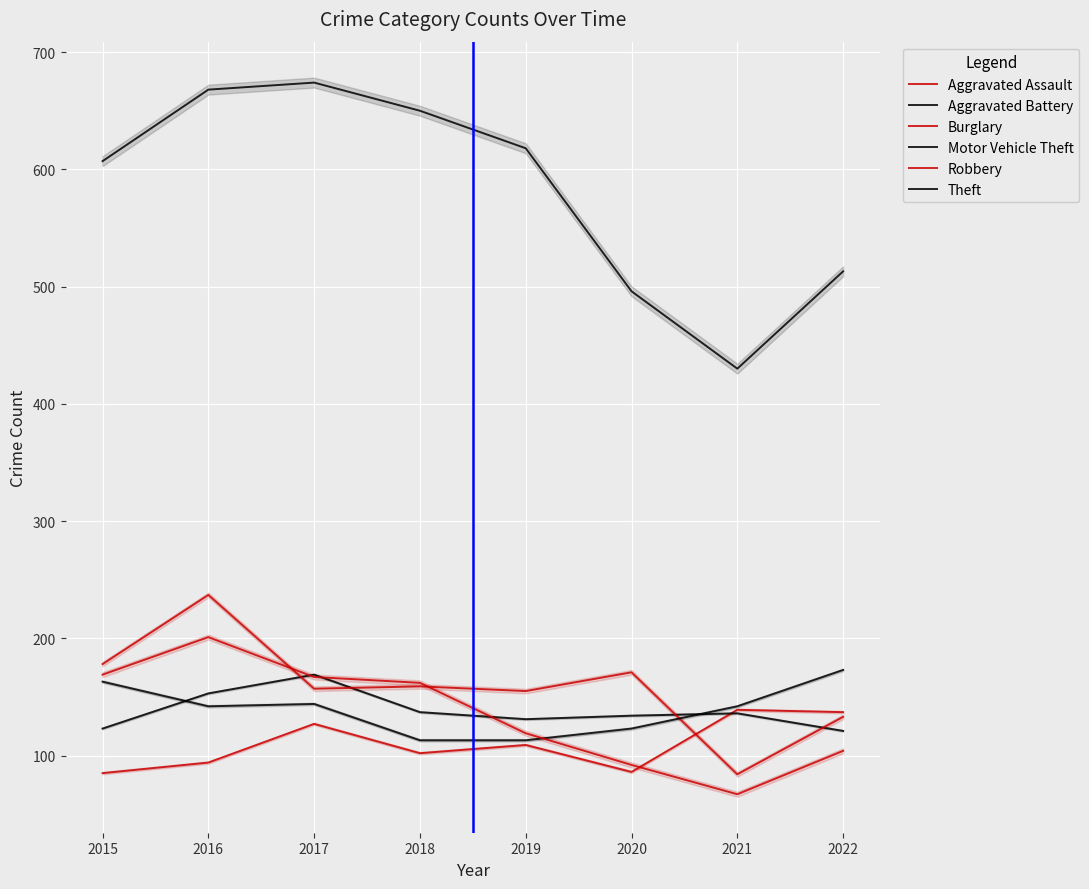

At which label does Burglary reach its peak?

2016